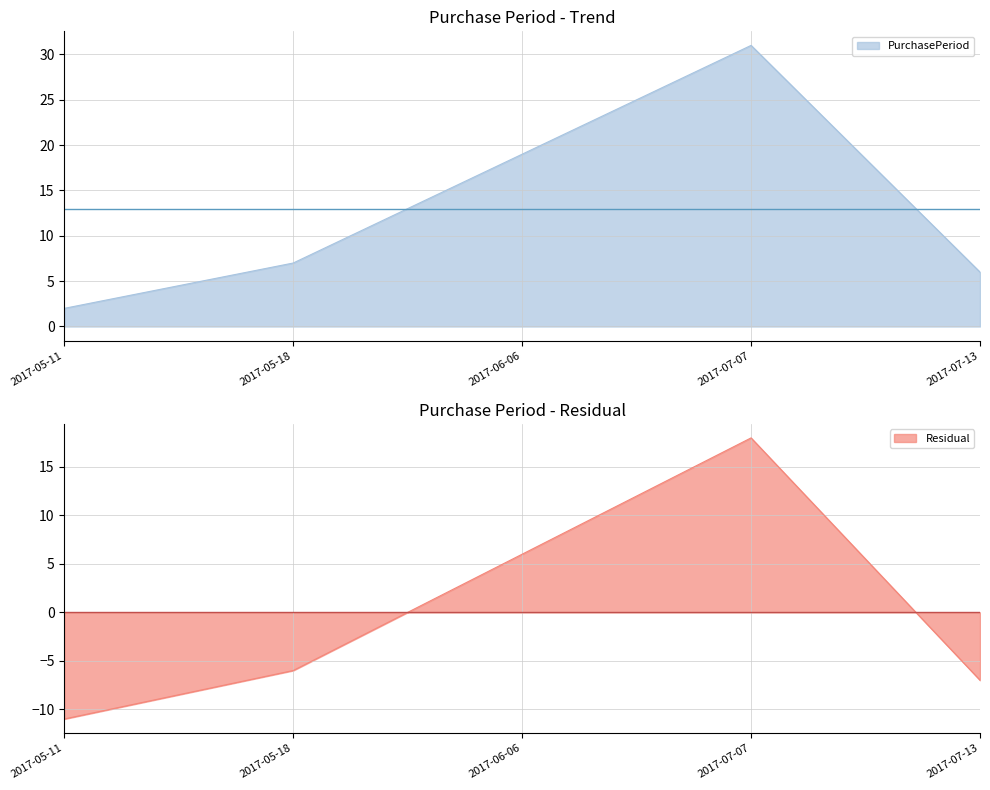

How many lines are shown in the chart?

1